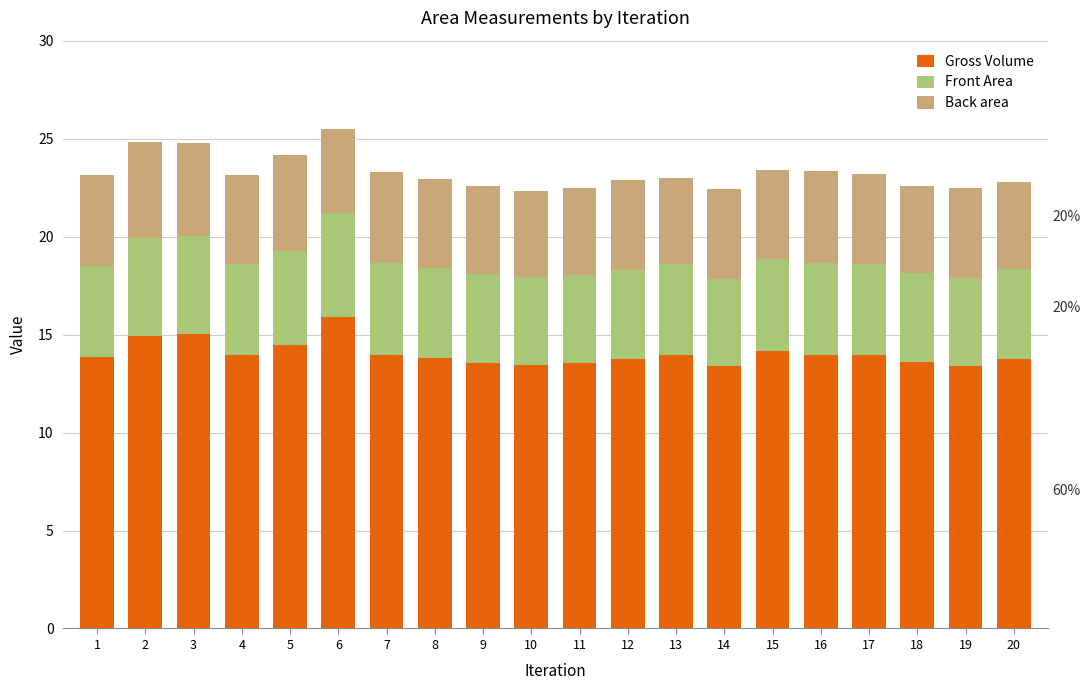

What is the total value across all series at 6?

25.5